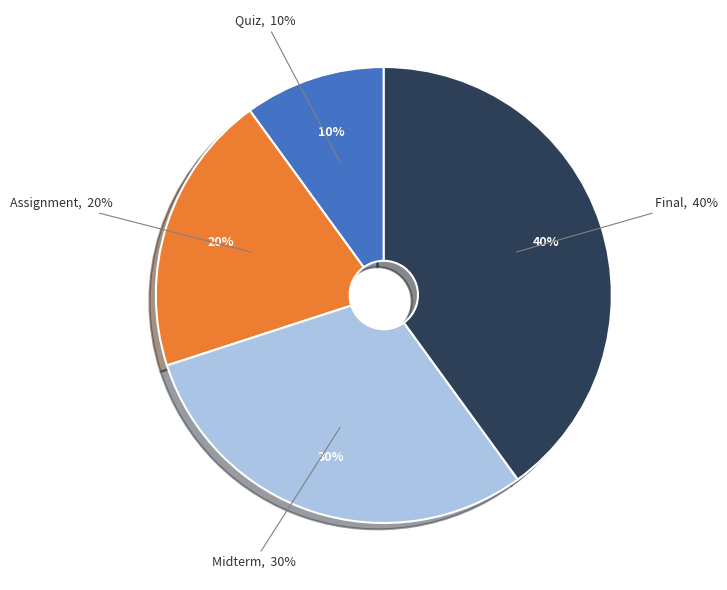

Which has a higher value, Midterm or Quiz?

Midterm